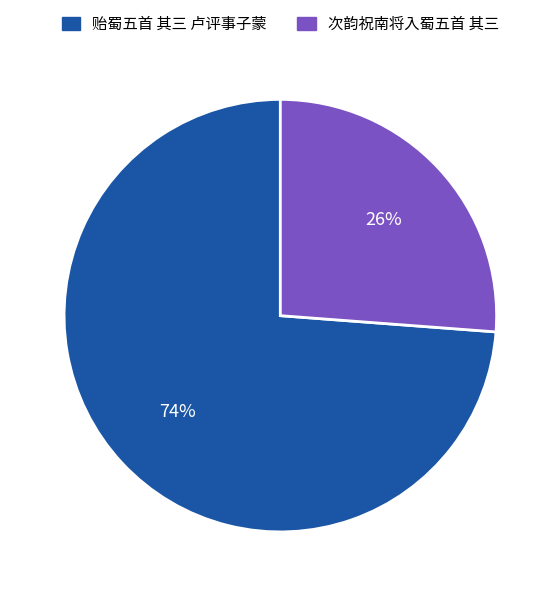

To the nearest percent, what is the difference between the largest and smallest slice percentages?

48%